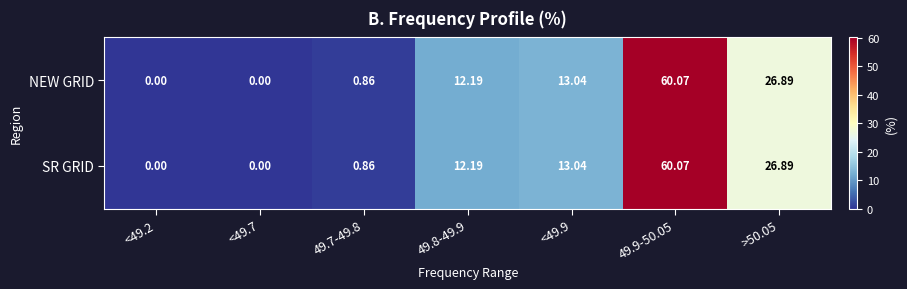

Is the value of SR GRID at <49.7 greater than the value of NEW GRID at 49.7-49.8?

No